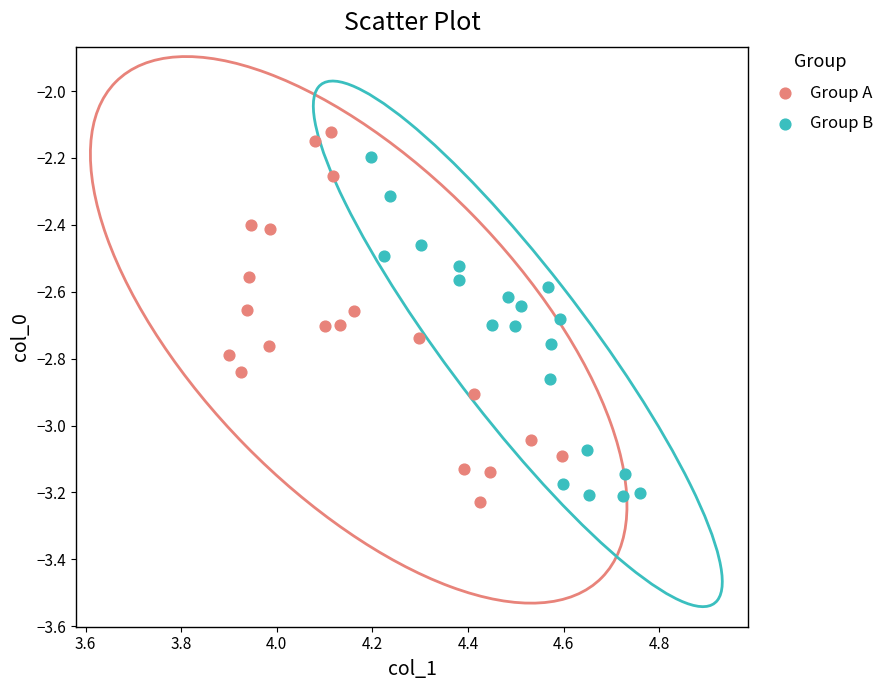

Which series reaches the minimum Y coordinate?

Group A